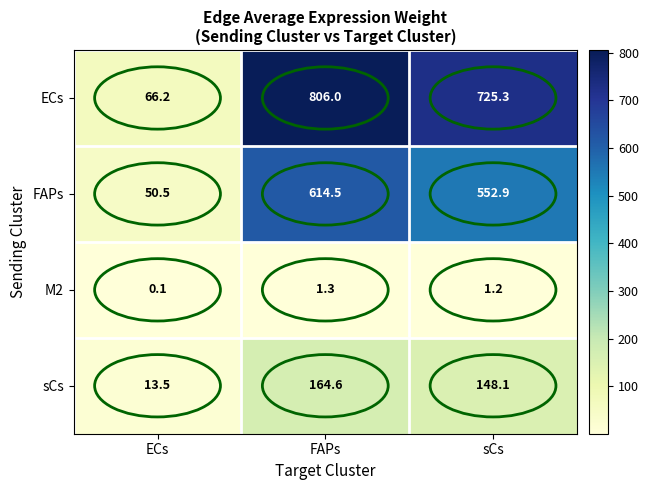

Rank the series by their maximum value, from lowest to highest.

M2, sCs, FAPs, ECs